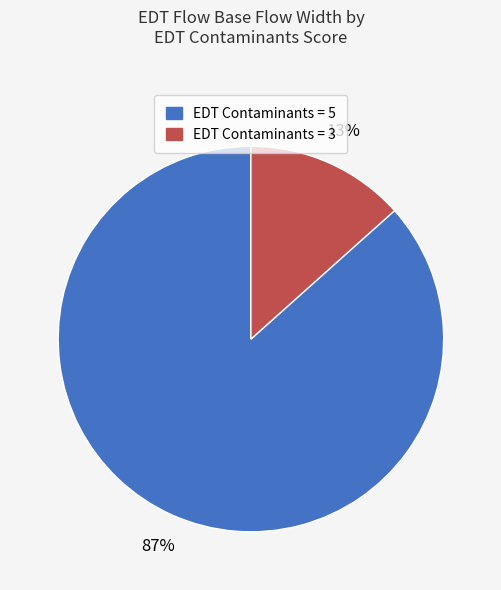

Is there any slice that represents more than half of the pie?

Yes